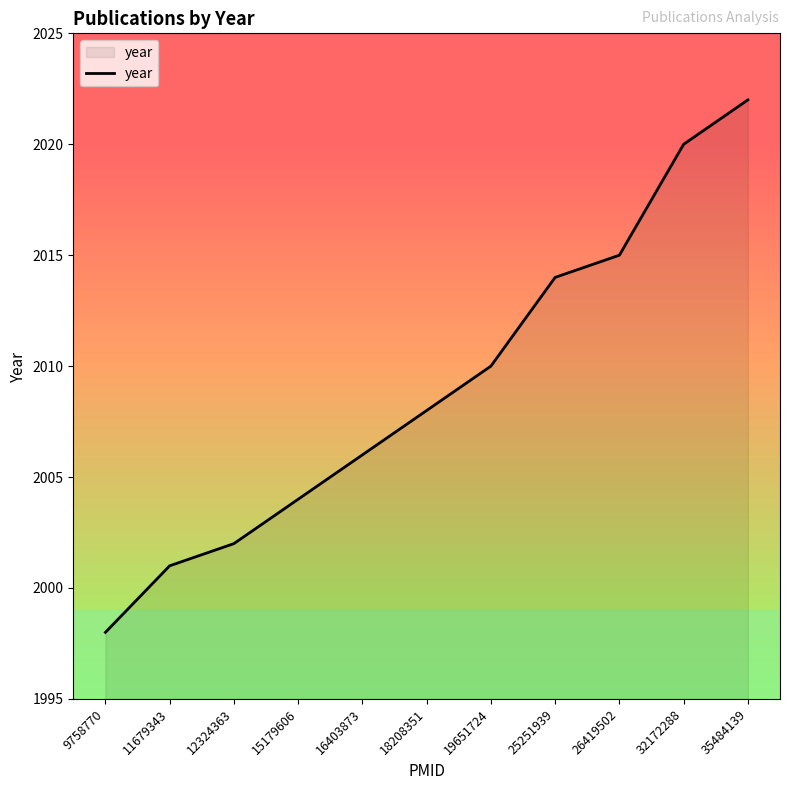

What is the change in value from 15179606 to 26419502?

+11